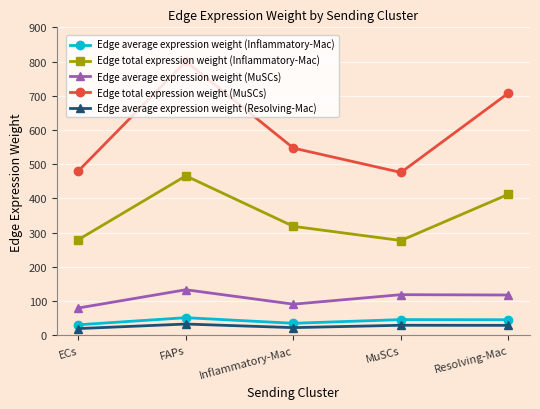

Between FAPs and MuSCs, which series saw the biggest shift?

Edge total expression weight (MuSCs)